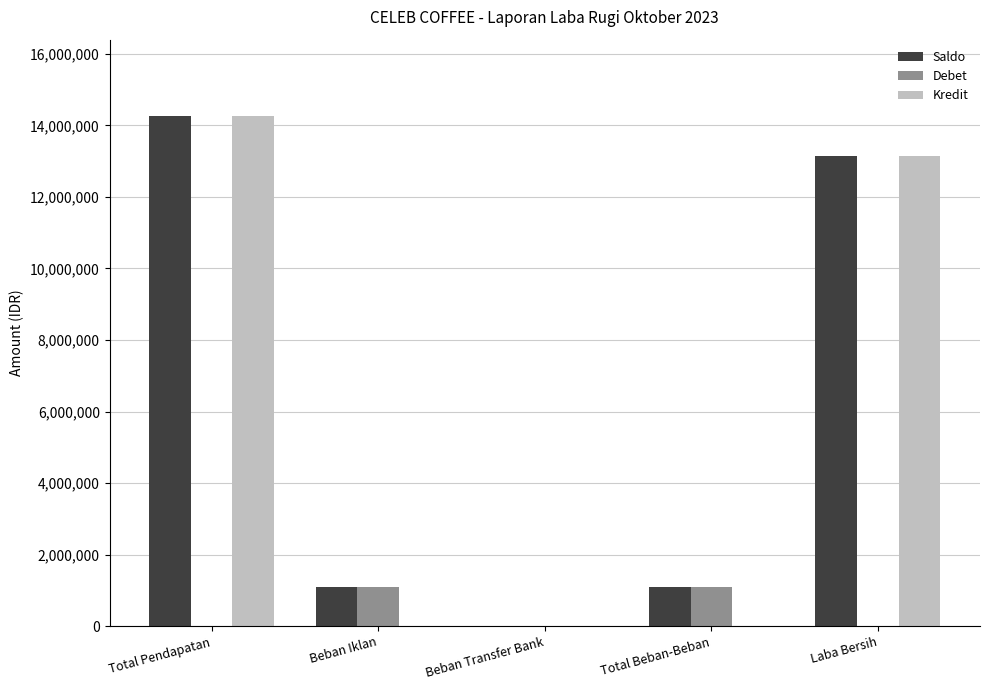

What value does the Saldo series have at Total Beban-Beban?

1105000